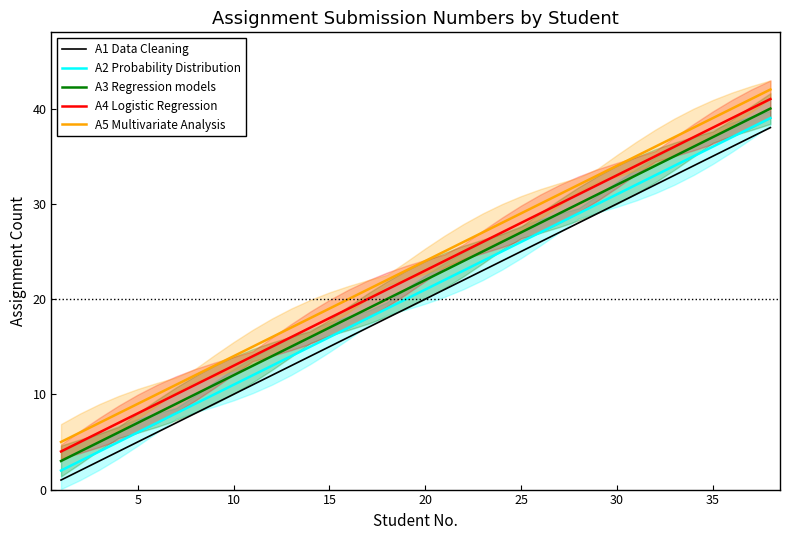

Does the chart display data point markers on the line(s)?

No